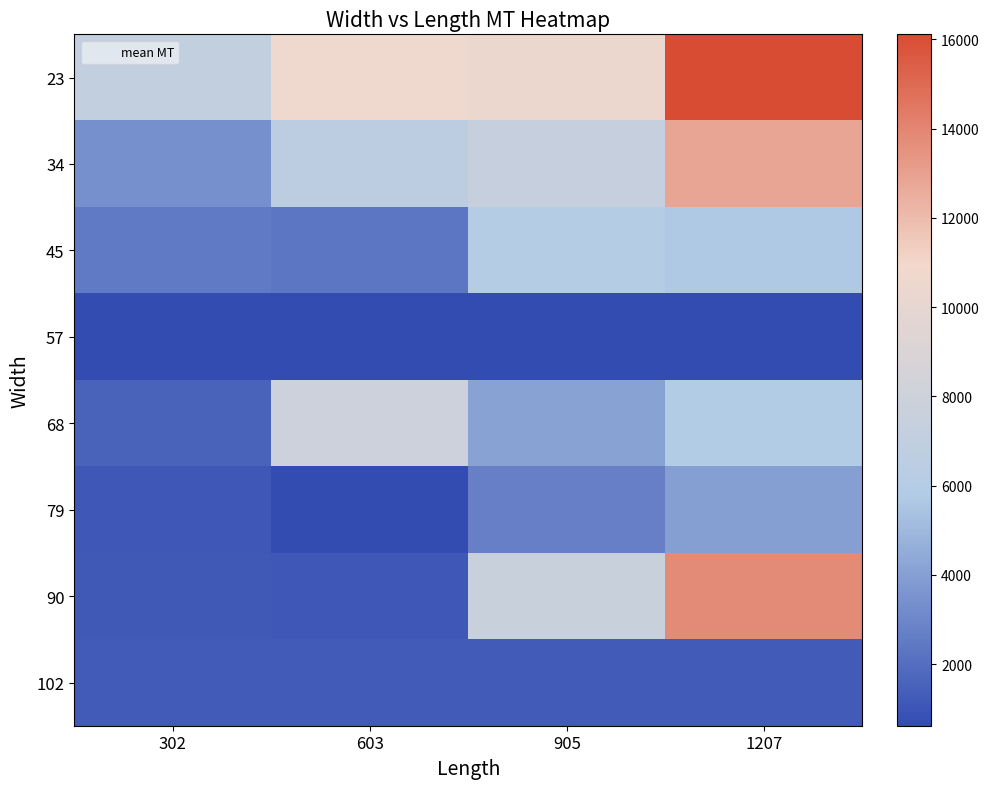

What is the maximum value shown in the chart?

16113.0